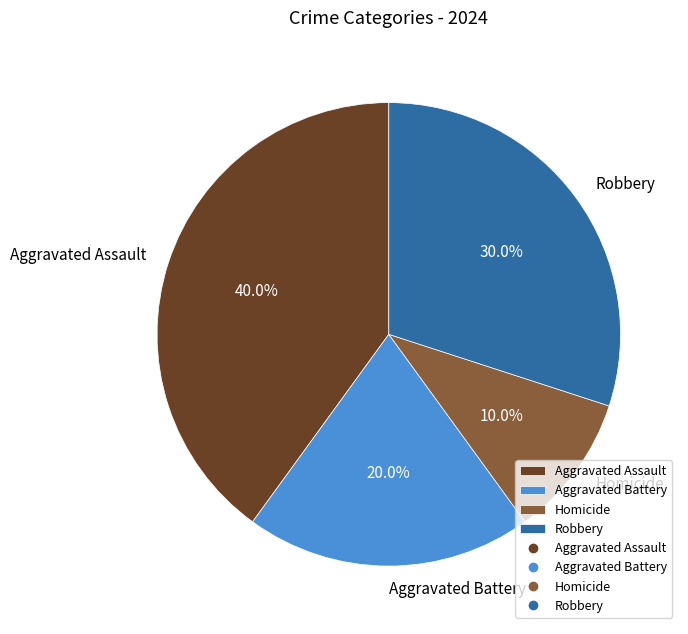

To the nearest percent, what is the combined percentage of Homicide and Robbery?

40%